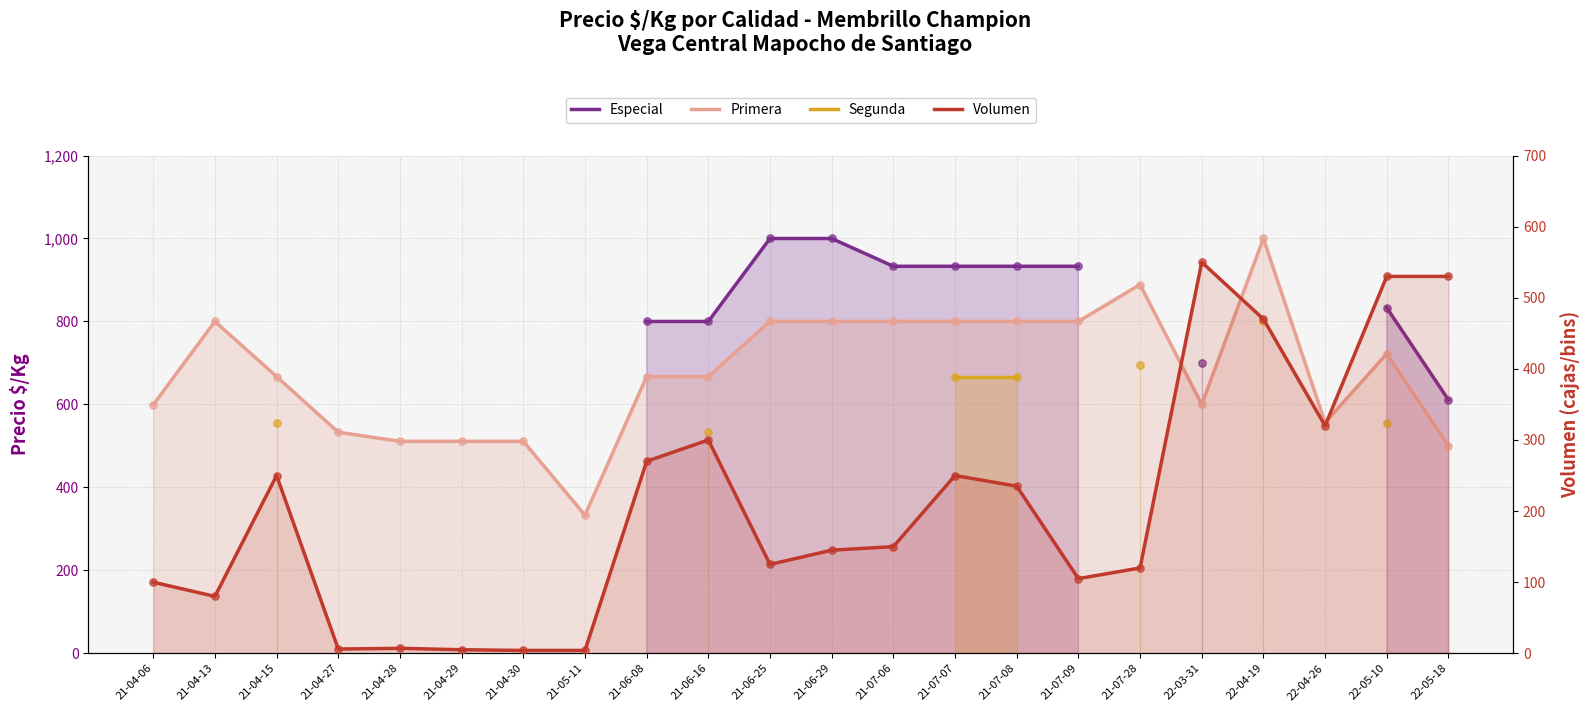

Which series has the widest spread of Y values?

Primera